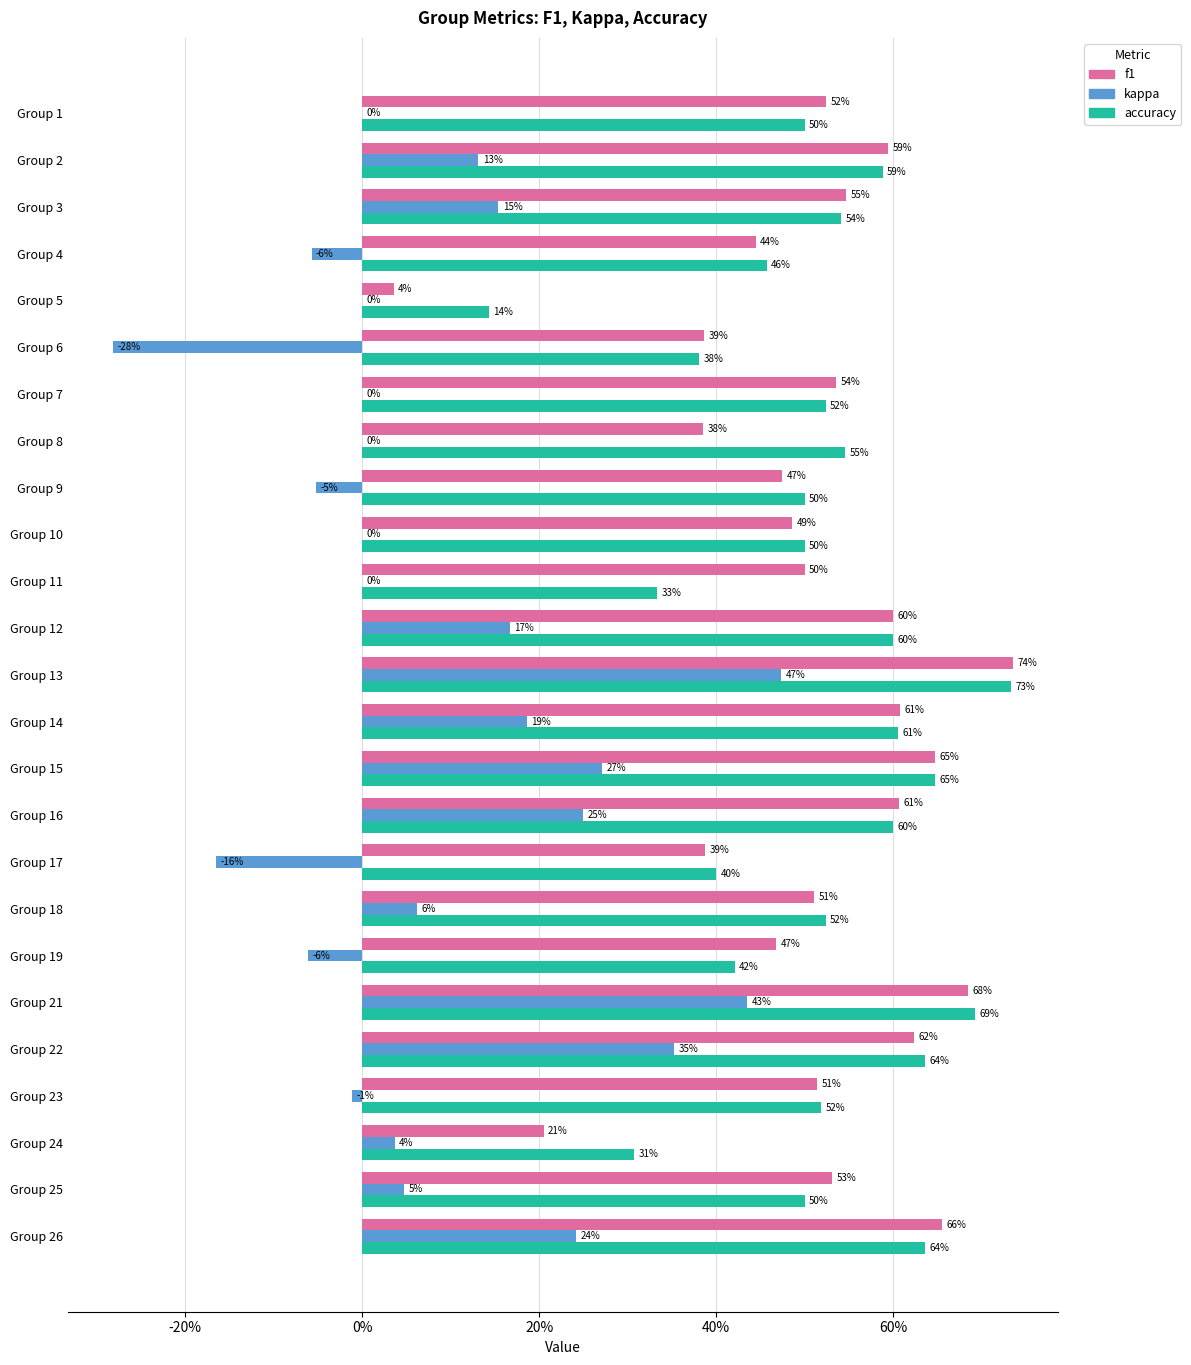

What are all the series names shown in the legend?

f1, kappa, accuracy